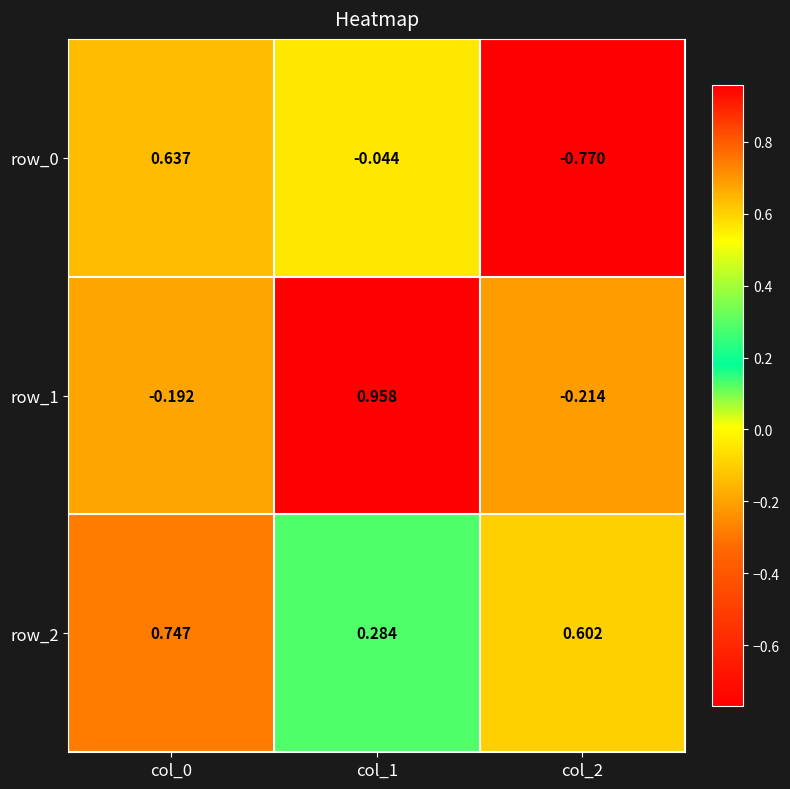

Between col_1 and col_2, which series saw the biggest shift?

row_1